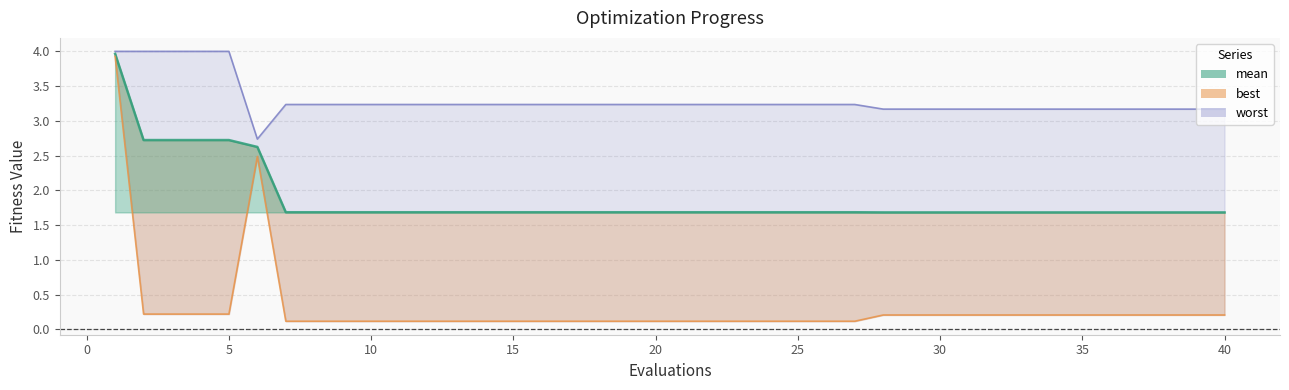

List the series in order of their peak value, highest first.

worst, mean, best